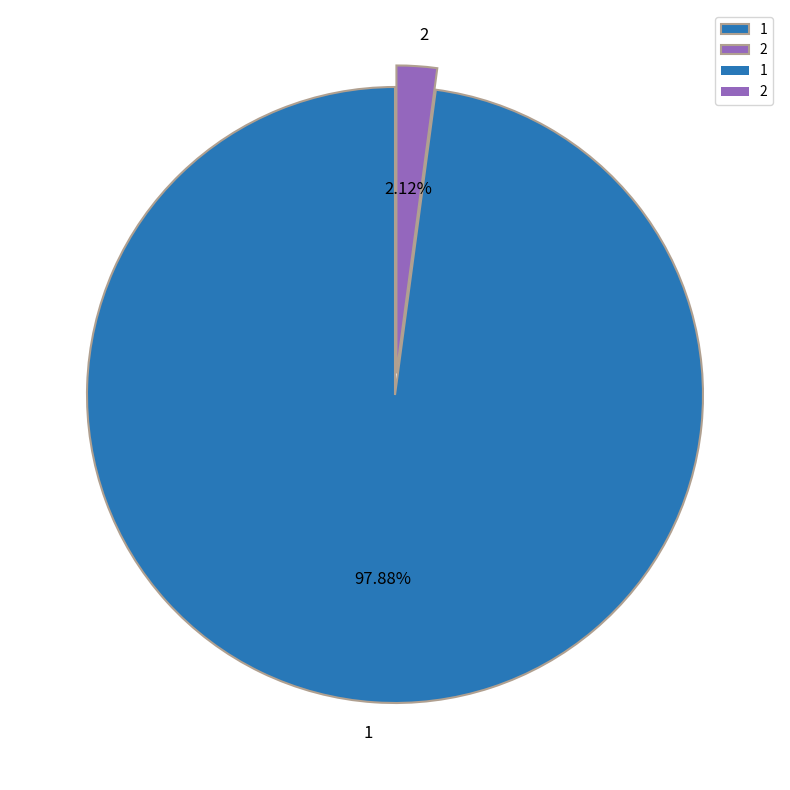

What is the largest slice in the pie chart?

1